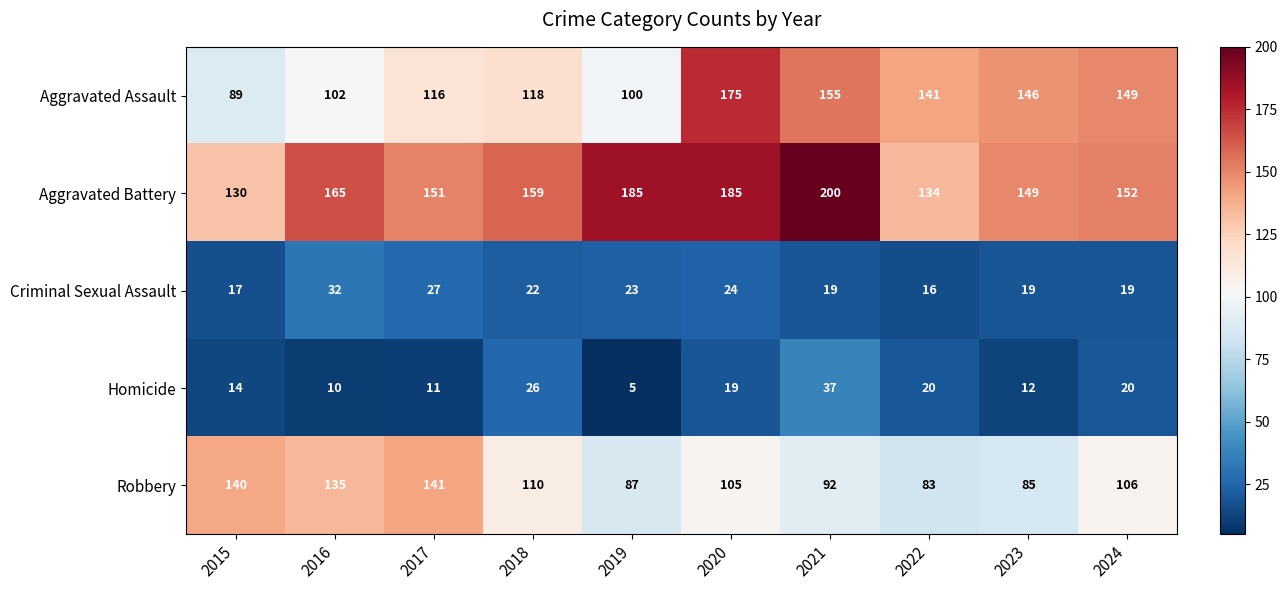

Which category has the highest value in the Criminal Sexual Assault series?

2016